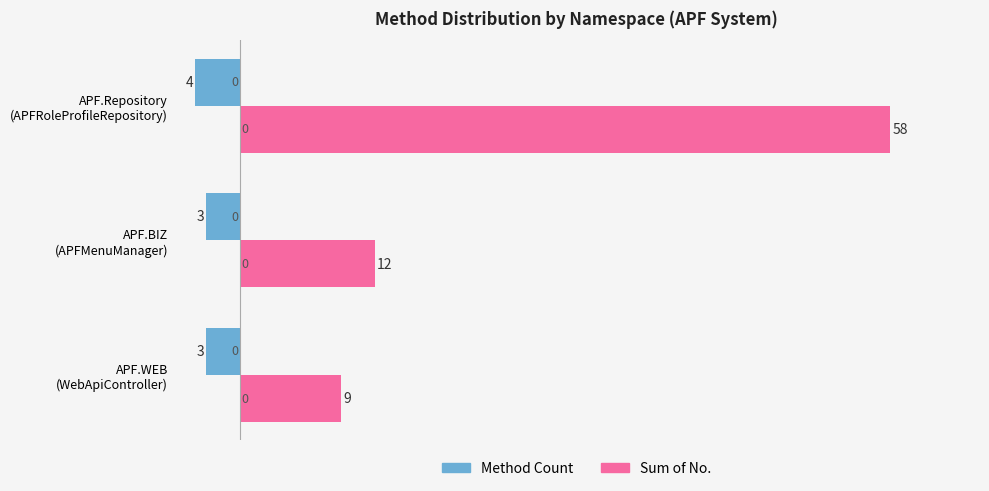

What are all the series names shown in the legend?

Method Count, Sum of No.